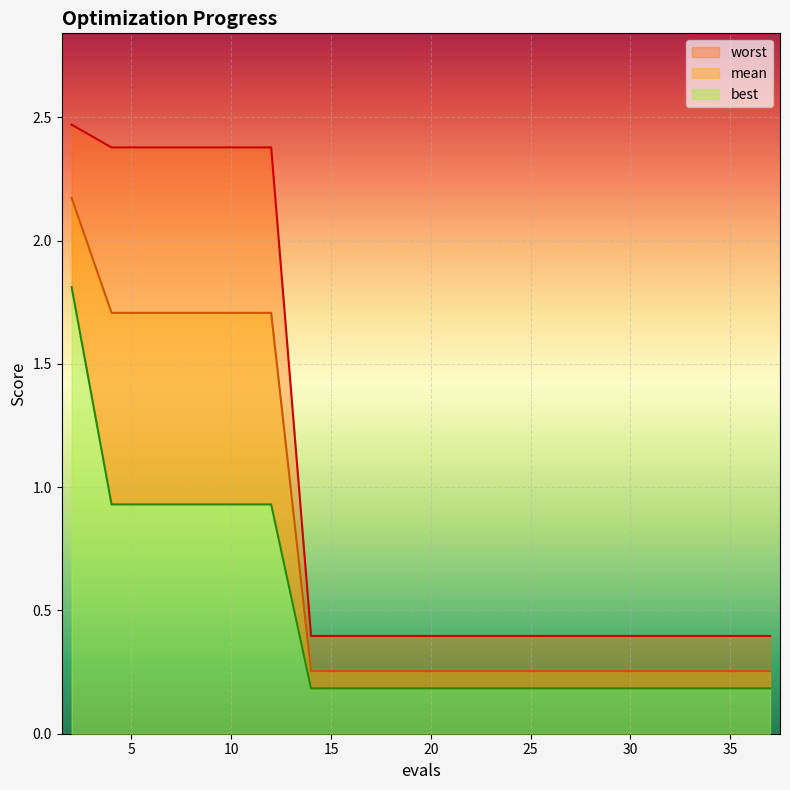

How many lines are shown in the chart?

3